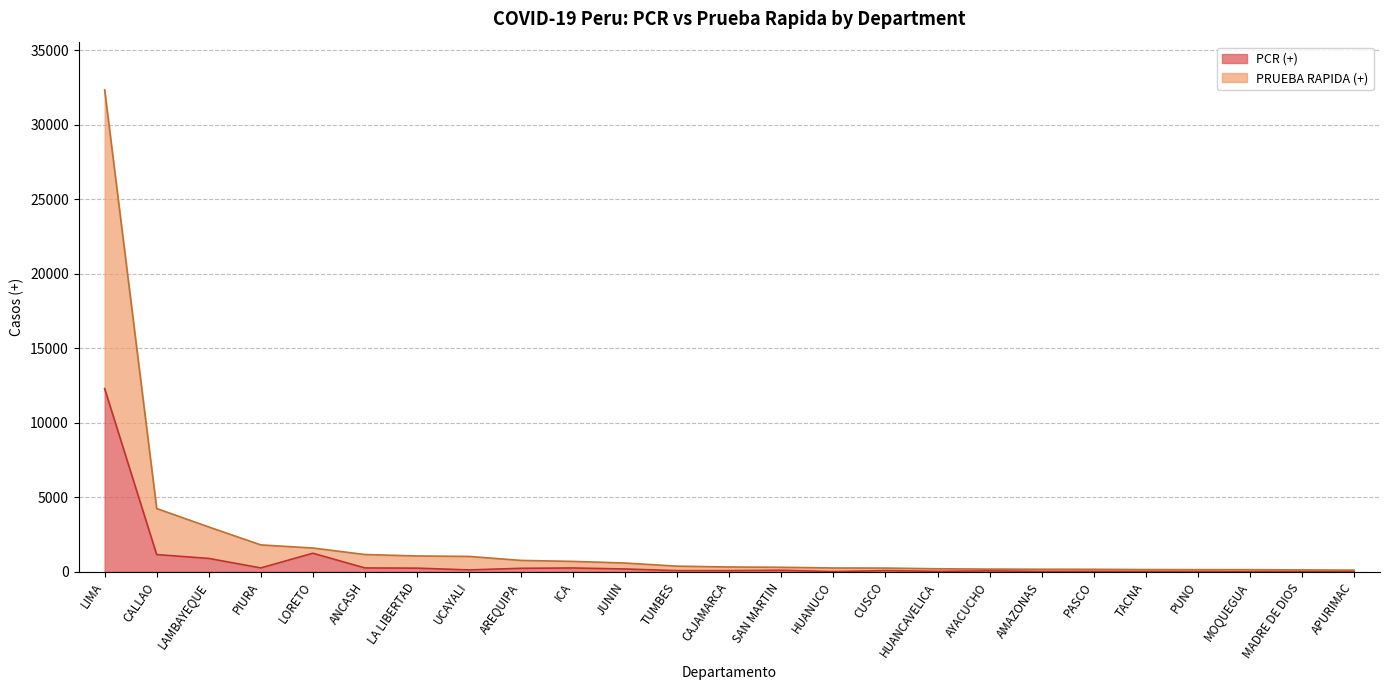

True or false: PCR (+) and PRUEBA RAPIDA (+) cross at least once.

False